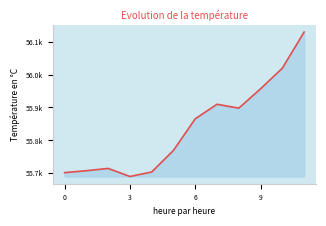

Which label corresponds to the smallest value in the chart?

3